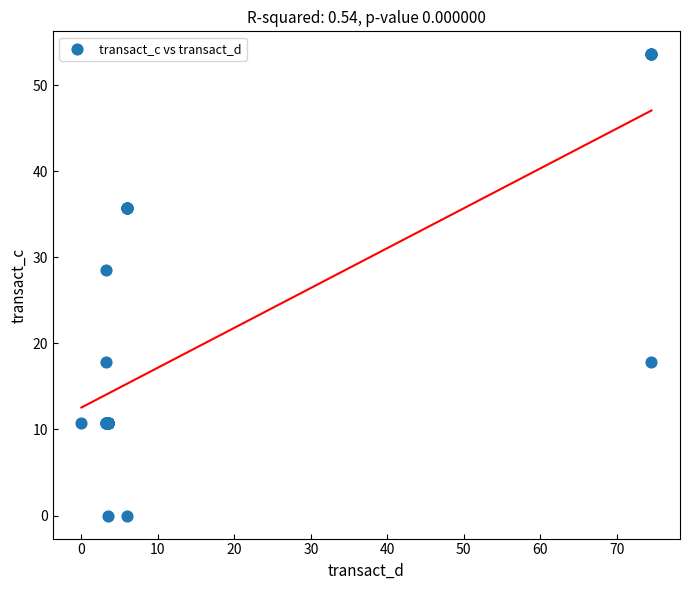

What Y value in the scatter plot is closest to 26?

28.6